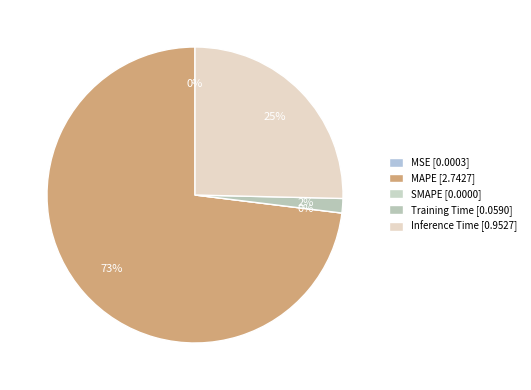

Is the sum of Inference Time and MSE greater than half?

No